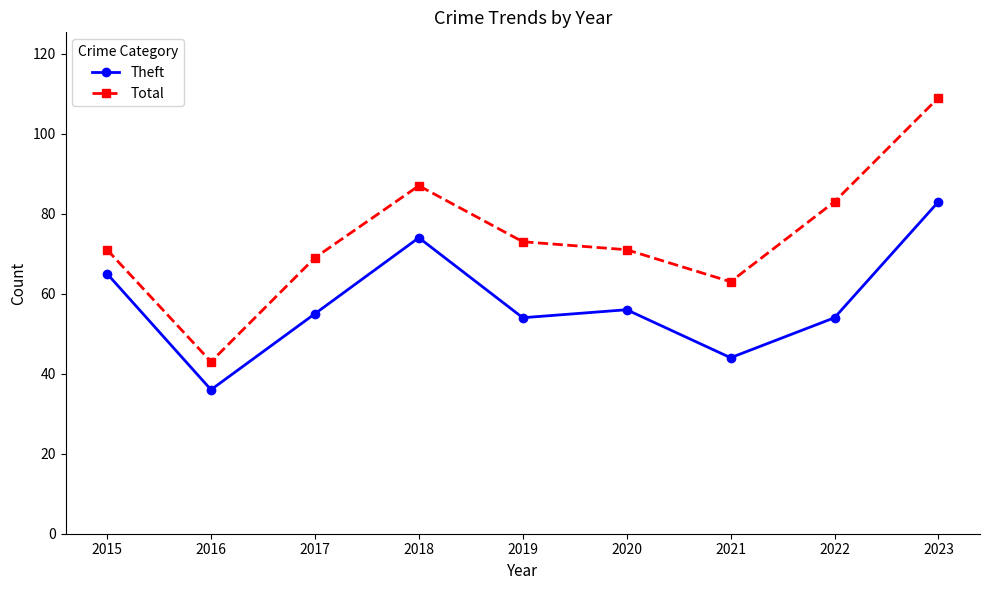

At 2017, list the series in order from largest to smallest.

Total, Theft